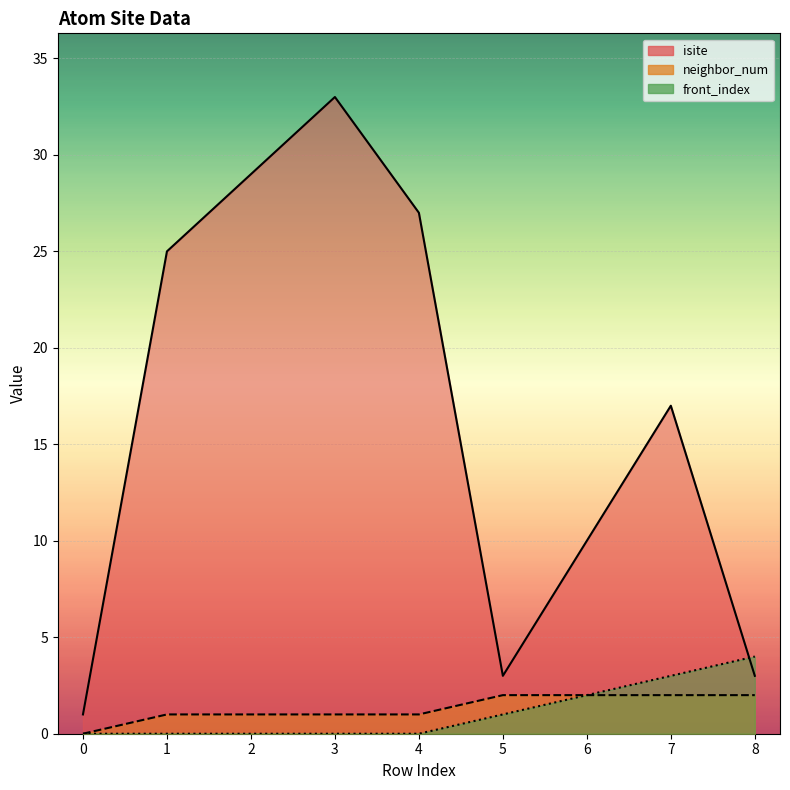

At which label does isite first exceed 17?

1